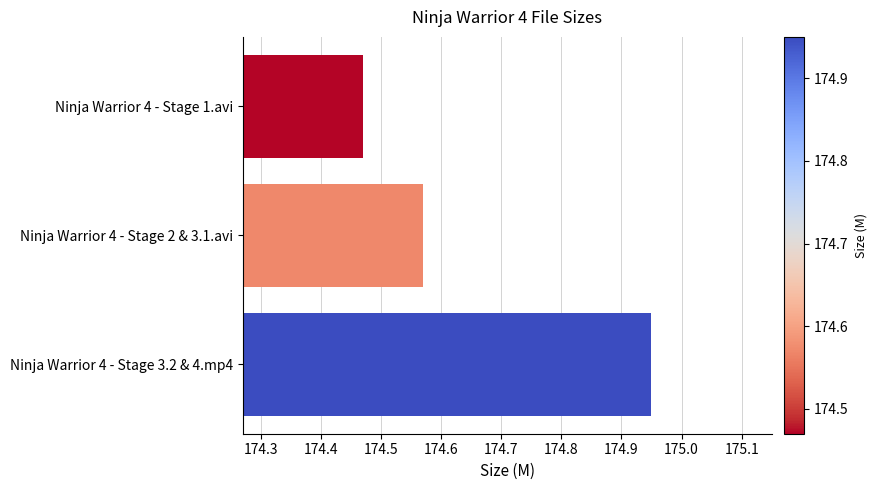

The chart shows a value of 47.8 at Ninja Warrior 4 - Stage 1.avi. True or false?

False